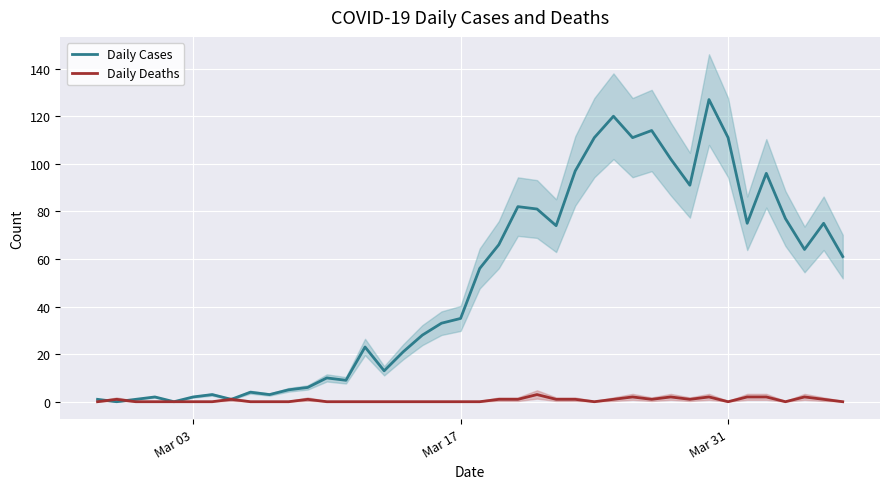

True or false: Daily Cases and Daily Deaths intersect in this chart.

True